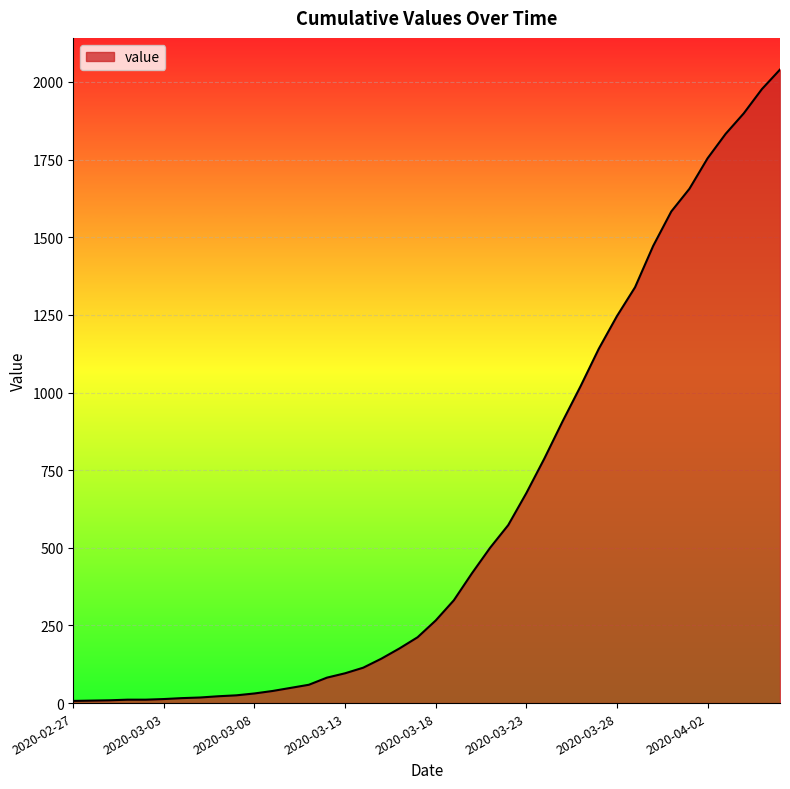

Reading left to right, what are all the values shown in this chart?

7	8	9	11	11	13	16	18	22	25	31	39	49	59	82	96	114	143	176	212	266	331	418	500	573	676	788	907	1021	1141	1246	1339	1472	1583	1656	1754	1833	1899	1977	2040